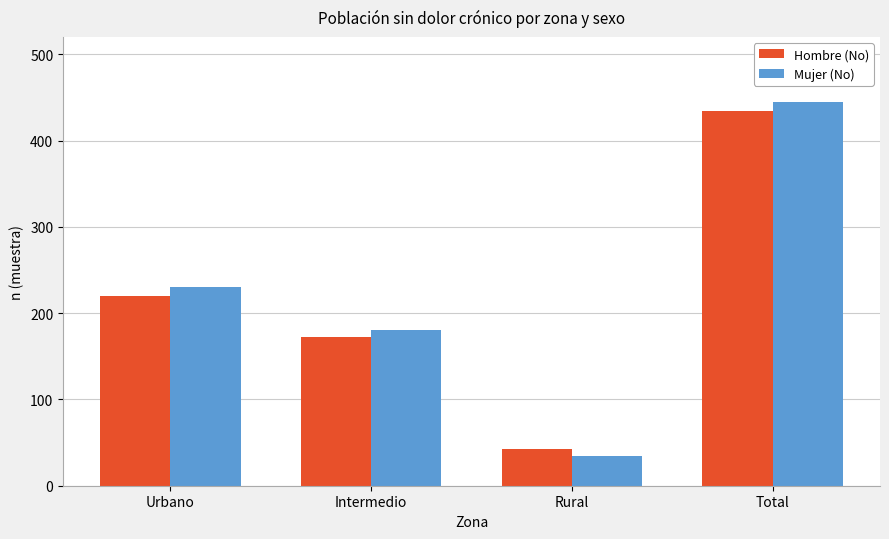

What is the difference between the maximum and minimum values in the Hombre (No) series?

392